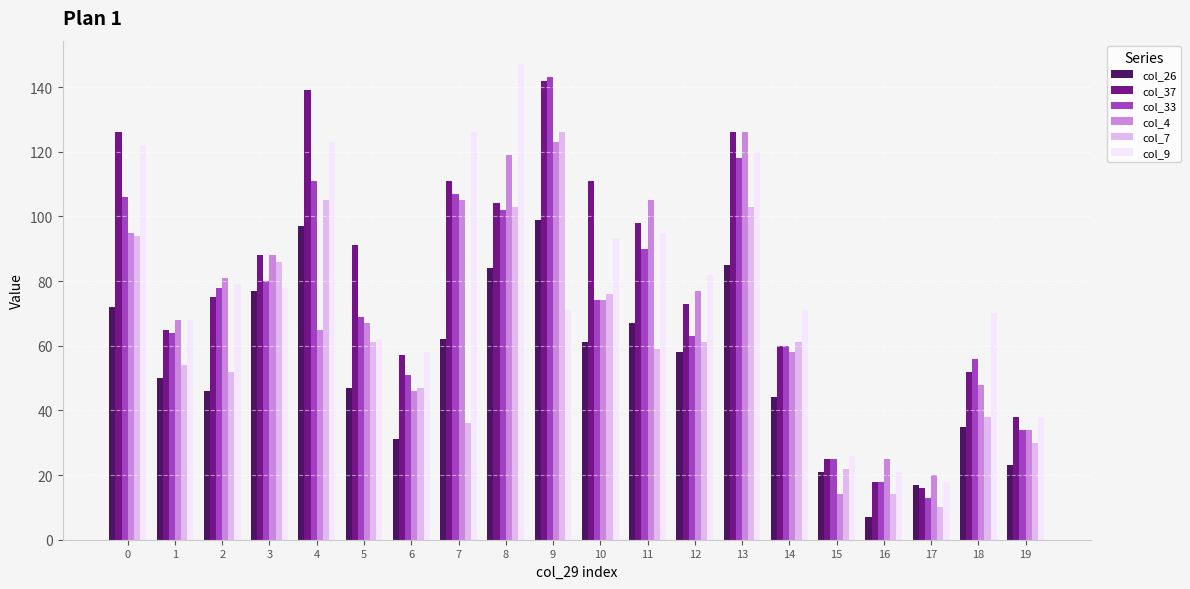

The col_4 series shows 144 at 7. True or false?

False